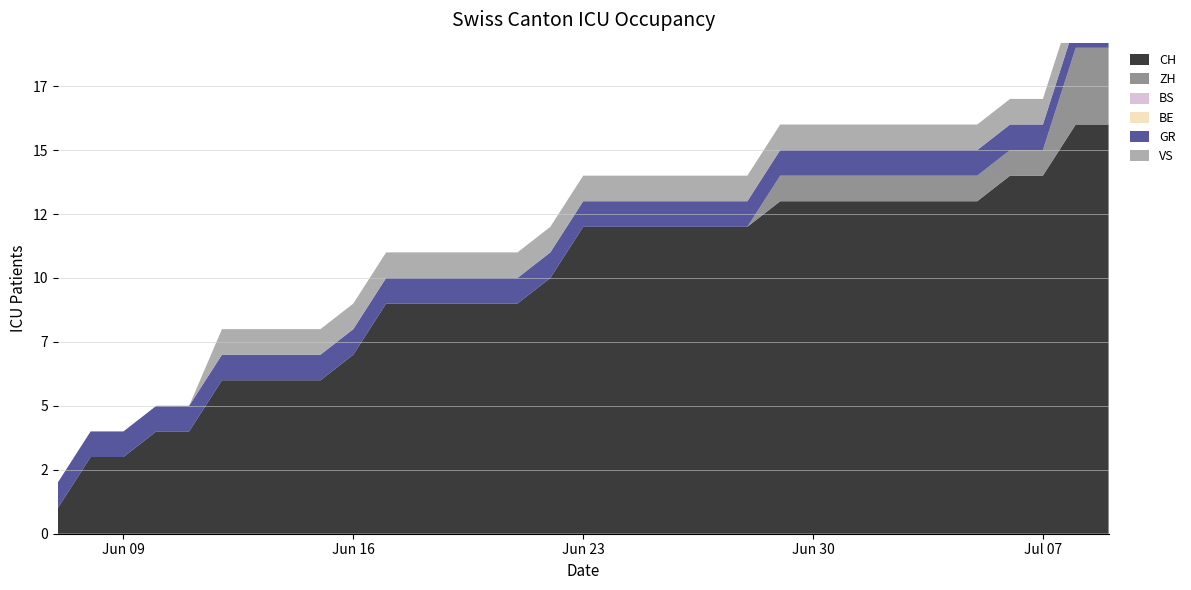

Reading left to right, list all the values displayed in this chart.

CH: 2020-06-07=1	2020-06-08=3	2020-06-09=3	2020-06-10=4	2020-06-11=4	2020-06-12=6	2020-06-13=6	2020-06-14=6	2020-06-15=6	2020-06-16=7	2020-06-17=9	2020-06-18=9	2020-06-19=9	2020-06-20=9	2020-06-21=9	2020-06-22=10	2020-06-23=12	2020-06-24=12	2020-06-25=12	2020-06-26=12	2020-06-27=12	2020-06-28=12	2020-06-29=13	2020-06-30=13	2020-07-01=13	2020-07-02=13	2020-07-03=13	2020-07-04=13	2020-07-05=13	2020-07-06=14	2020-07-07=14	2020-07-08=16	2020-07-09=16
ZH: 2020-06-07=0	2020-06-08=0	2020-06-09=0	2020-06-10=0	2020-06-11=0	2020-06-12=0	2020-06-13=0	2020-06-14=0	2020-06-15=0	2020-06-16=0	2020-06-17=0	2020-06-18=0	2020-06-19=0	2020-06-20=0	2020-06-21=0	2020-06-22=0	2020-06-23=0	2020-06-24=0	2020-06-25=0	2020-06-26=0	2020-06-27=0	2020-06-28=0	2020-06-29=1	2020-06-30=1	2020-07-01=1	2020-07-02=1	2020-07-03=1	2020-07-04=1	2020-07-05=1	2020-07-06=1	2020-07-07=1	2020-07-08=3	2020-07-09=3
BS: 2020-06-07=0	2020-06-08=0	2020-06-09=0	2020-06-10=0	2020-06-11=0	2020-06-12=0	2020-06-13=0	2020-06-14=0	2020-06-15=0	2020-06-16=0	2020-06-17=0	2020-06-18=0	2020-06-19=0	2020-06-20=0	2020-06-21=0	2020-06-22=0	2020-06-23=0	2020-06-24=0	2020-06-25=0	2020-06-26=0	2020-06-27=0	2020-06-28=0	2020-06-29=0	2020-06-30=0	2020-07-01=0	2020-07-02=0	2020-07-03=0	2020-07-04=0	2020-07-05=0	2020-07-06=0	2020-07-07=0	2020-07-08=0	2020-07-09=0
BE: 2020-06-07=0	2020-06-08=0	2020-06-09=0	2020-06-10=0	2020-06-11=0	2020-06-12=0	2020-06-13=0	2020-06-14=0	2020-06-15=0	2020-06-16=0	2020-06-17=0	2020-06-18=0	2020-06-19=0	2020-06-20=0	2020-06-21=0	2020-06-22=0	2020-06-23=0	2020-06-24=0	2020-06-25=0	2020-06-26=0	2020-06-27=0	2020-06-28=0	2020-06-29=0	2020-06-30=0	2020-07-01=0	2020-07-02=0	2020-07-03=0	2020-07-04=0	2020-07-05=0	2020-07-06=0	2020-07-07=0	2020-07-08=0	2020-07-09=0
GR: 2020-06-07=1	2020-06-08=1	2020-06-09=1	2020-06-10=1	2020-06-11=1	2020-06-12=1	2020-06-13=1	2020-06-14=1	2020-06-15=1	2020-06-16=1	2020-06-17=1	2020-06-18=1	2020-06-19=1	2020-06-20=1	2020-06-21=1	2020-06-22=1	2020-06-23=1	2020-06-24=1	2020-06-25=1	2020-06-26=1	2020-06-27=1	2020-06-28=1	2020-06-29=1	2020-06-30=1	2020-07-01=1	2020-07-02=1	2020-07-03=1	2020-07-04=1	2020-07-05=1	2020-07-06=1	2020-07-07=1	2020-07-08=1	2020-07-09=1
VS: 2020-06-07=0	2020-06-08=0	2020-06-09=0	2020-06-10=0	2020-06-11=0	2020-06-12=1	2020-06-13=1	2020-06-14=1	2020-06-15=1	2020-06-16=1	2020-06-17=1	2020-06-18=1	2020-06-19=1	2020-06-20=1	2020-06-21=1	2020-06-22=1	2020-06-23=1	2020-06-24=1	2020-06-25=1	2020-06-26=1	2020-06-27=1	2020-06-28=1	2020-06-29=1	2020-06-30=1	2020-07-01=1	2020-07-02=1	2020-07-03=1	2020-07-04=1	2020-07-05=1	2020-07-06=1	2020-07-07=1	2020-07-08=1	2020-07-09=1